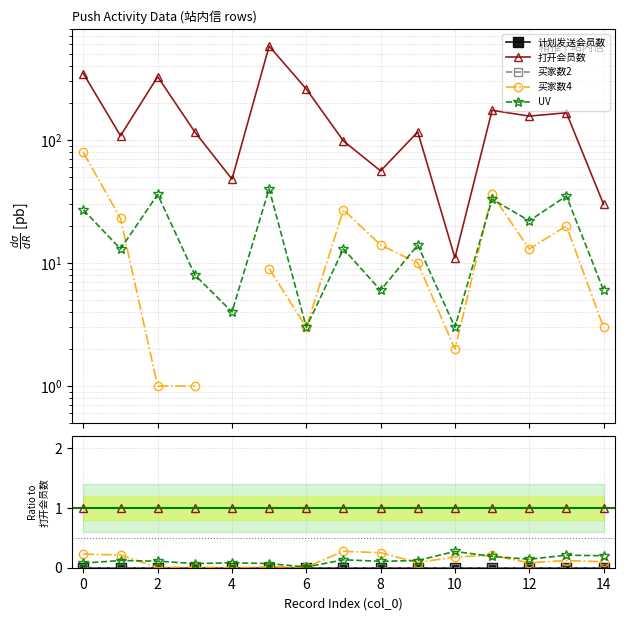

True or false: 买家数4 and 打开会员数 cross at least once.

False